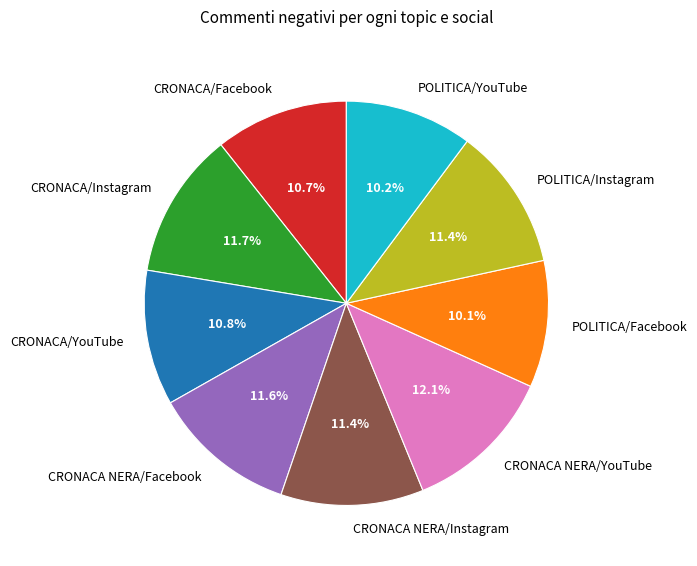

True or false: POLITICA/Facebook accounts for 10% of the total.

True